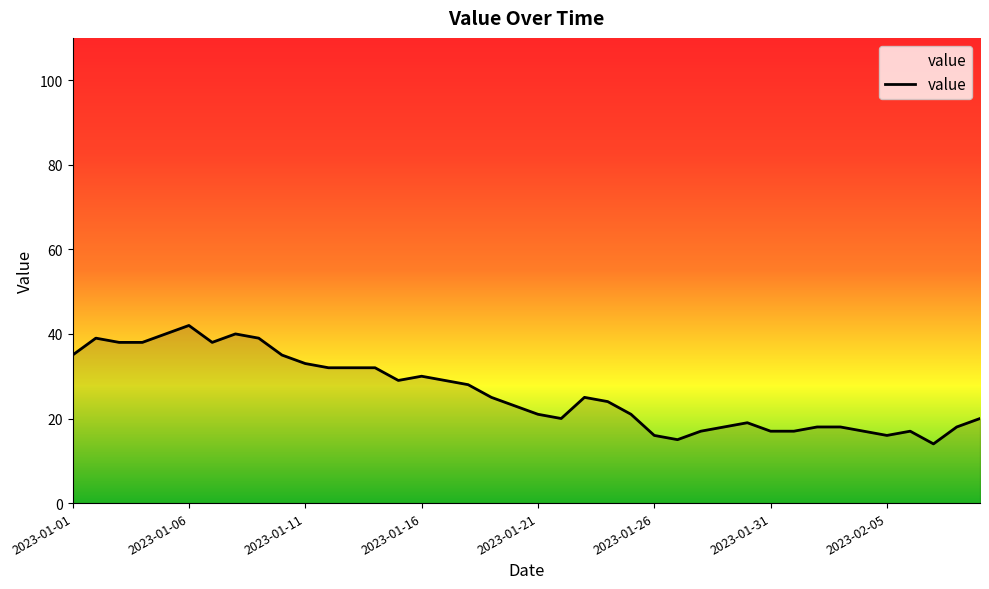

What is the smallest value displayed?

14